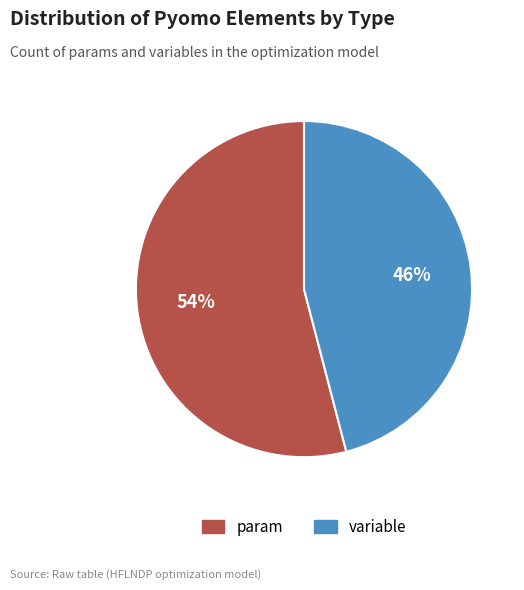

Which slice is the largest?

param